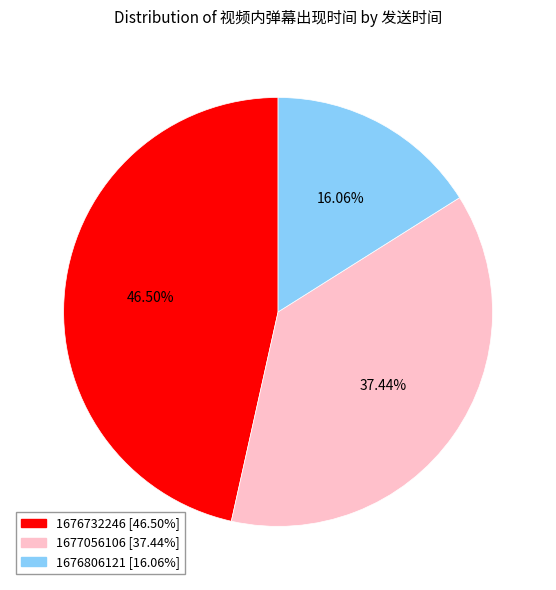

Which category has the smallest portion of the pie?

1676806121